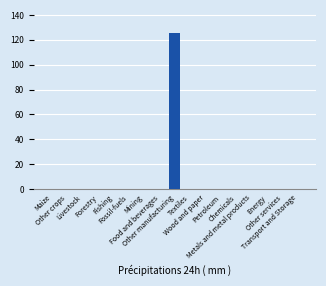

What is the maximum value shown in the chart?

125.3